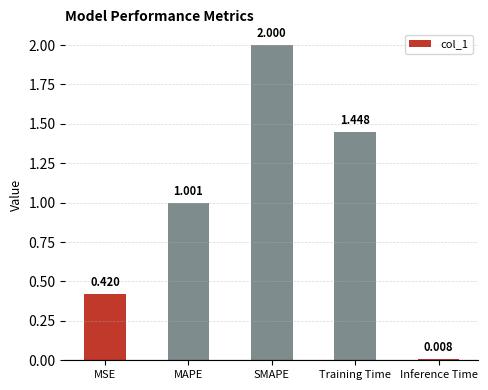

Which label corresponds to the largest value in the chart?

SMAPE